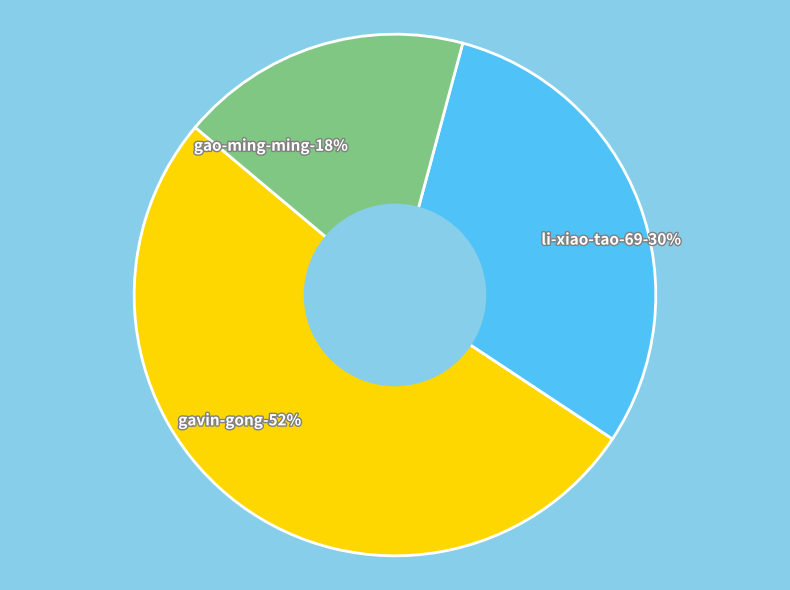

Which category has the biggest portion of the pie?

gavin-gong